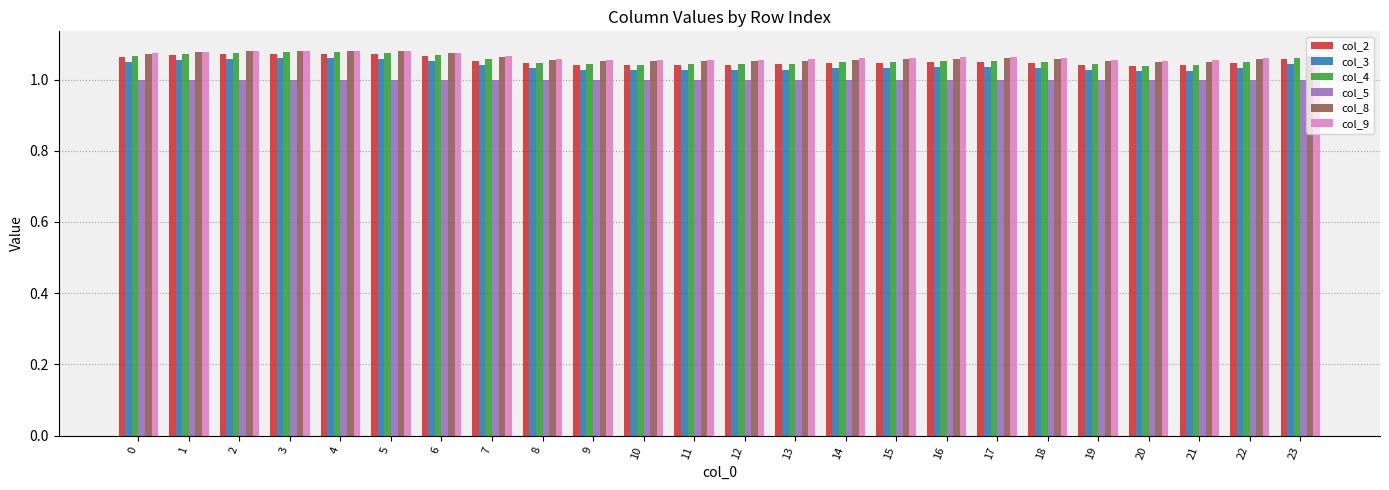

How many categories are shown in the chart?

24